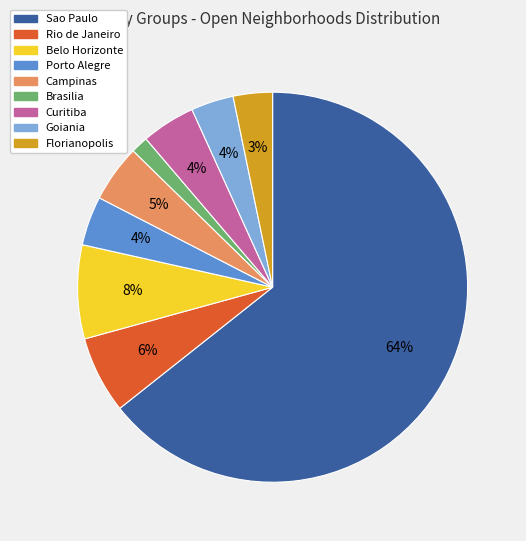

How many slices are in this pie chart?

9